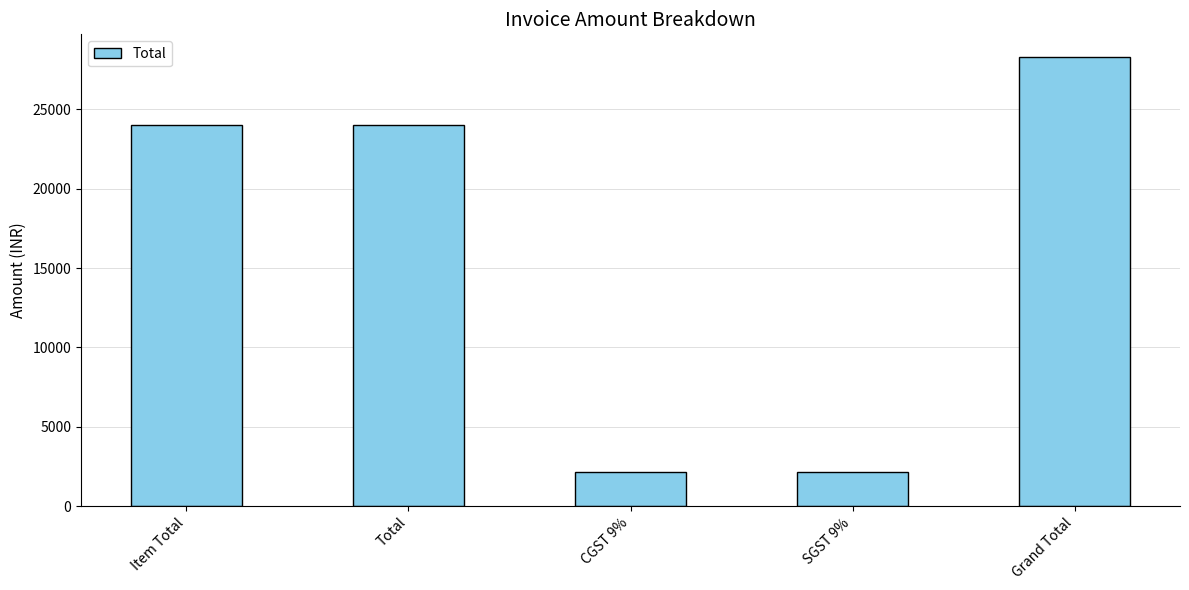

What is the label of the 5th bar from the right?

Item Total